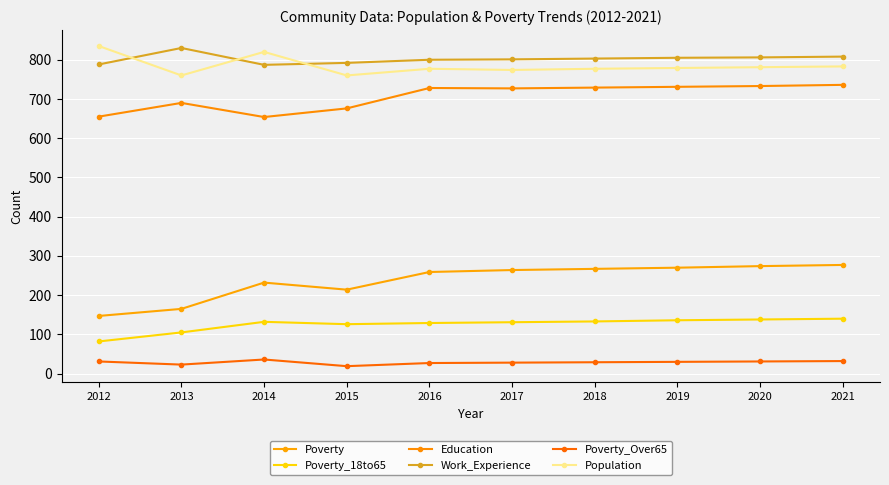

Rank the series by their maximum value, from lowest to highest.

Poverty_Over65, Poverty_18to65, Poverty, Education, Work_Experience, Population